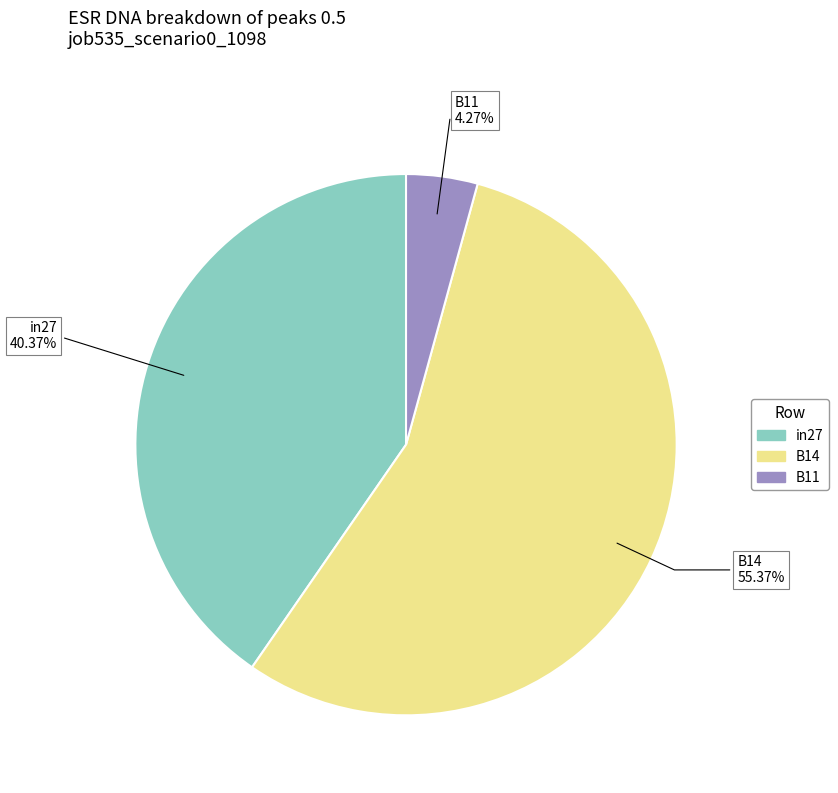

Count the number of slices in the pie.

3